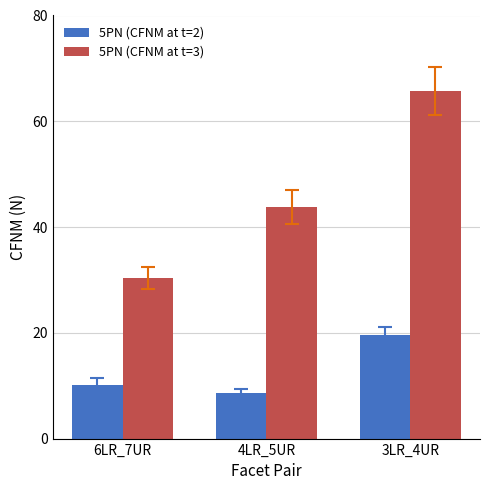

What is the average value of the 5PN (CFNM at t=3) series?

46.6